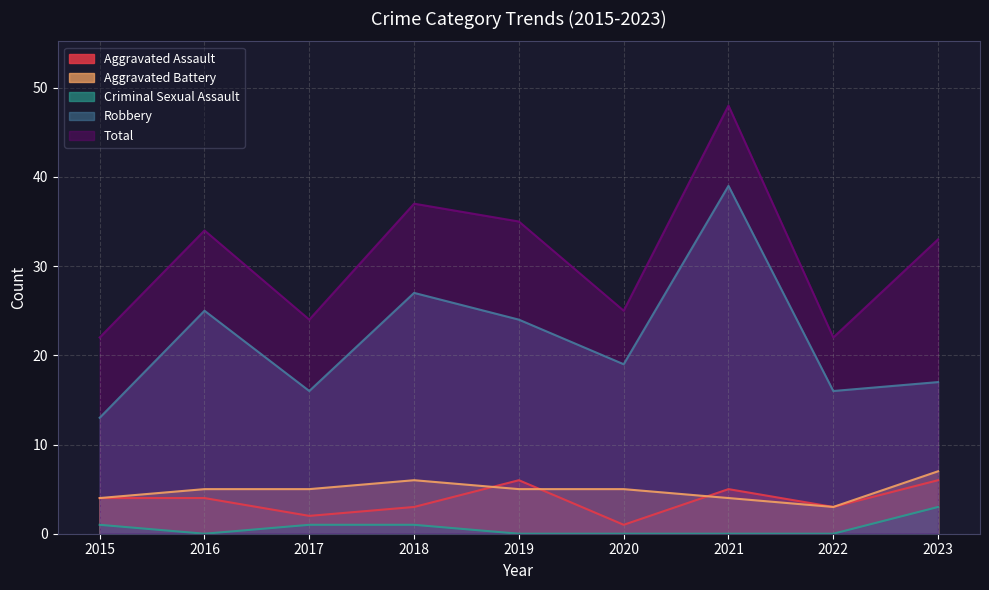

The value of Aggravated Assault at 2022 is 3. True or false?

True